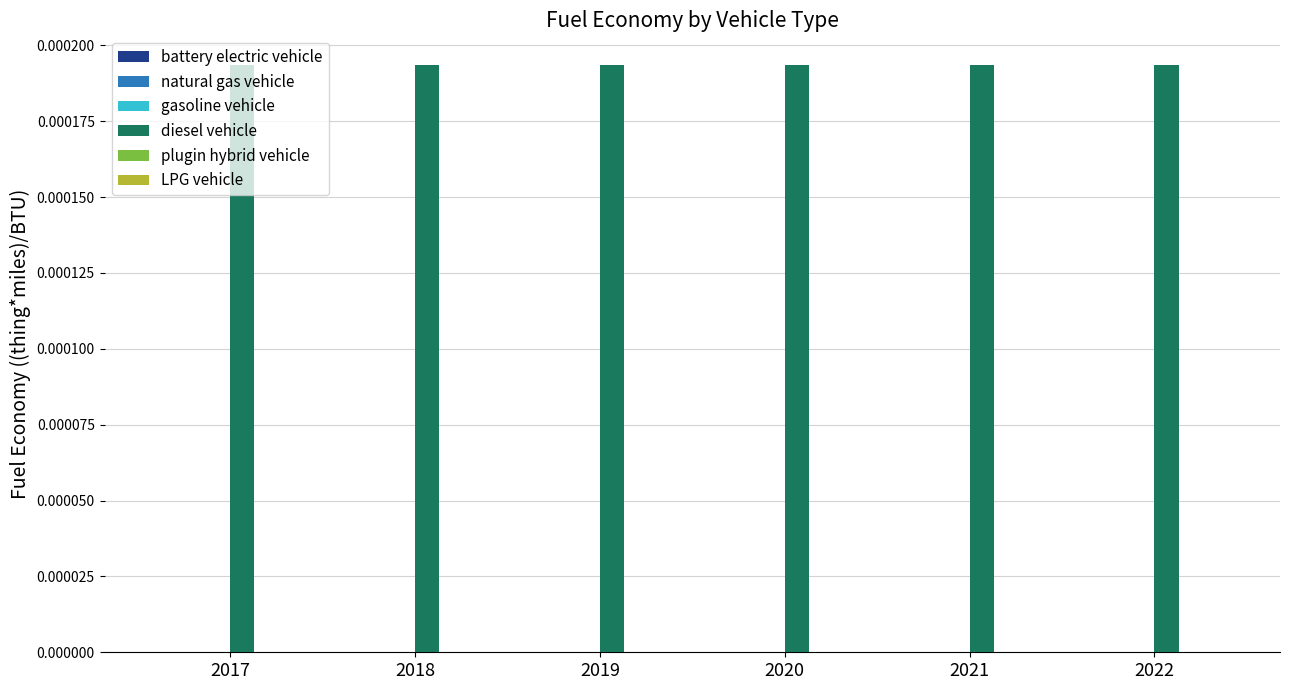

Is the value of battery electric vehicle at 2018 greater than the value of LPG vehicle at 2022?

No